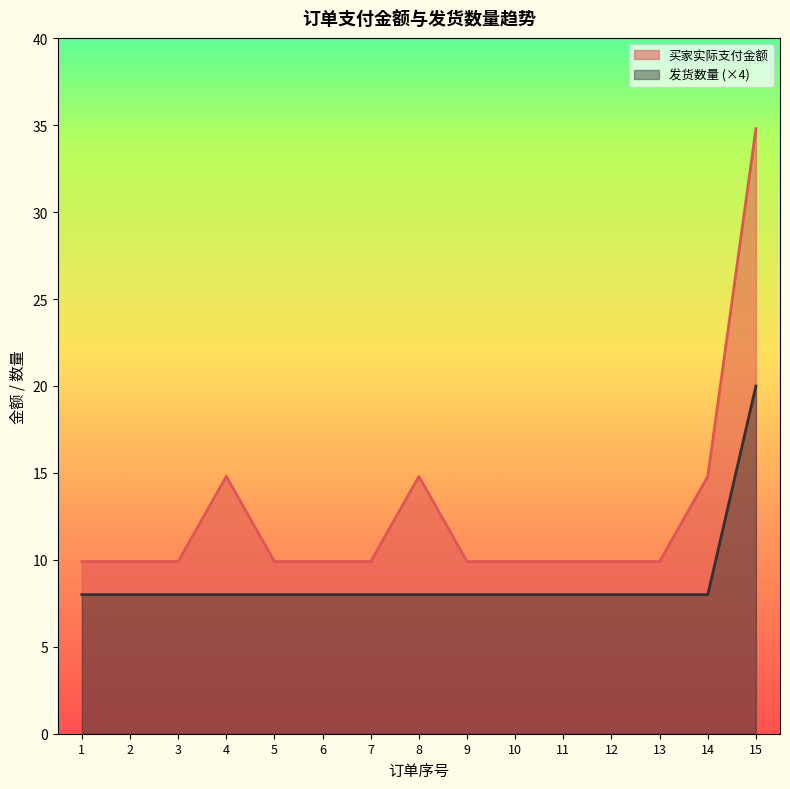

Count the number of data series in this chart.

2